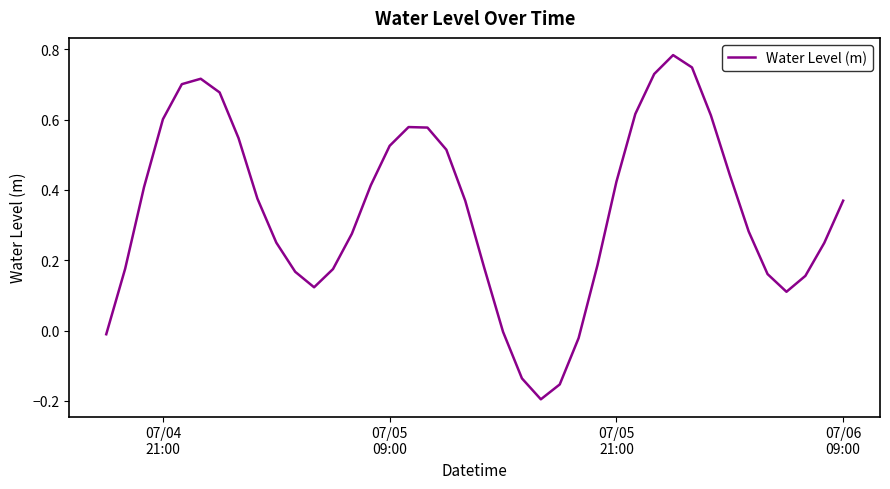

What is the difference between the maximum and minimum values?

1.0